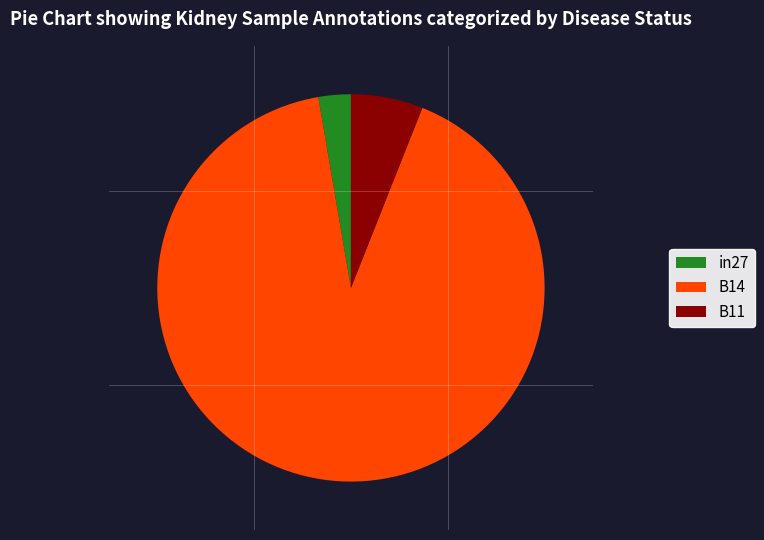

What is the majority slice?

B14